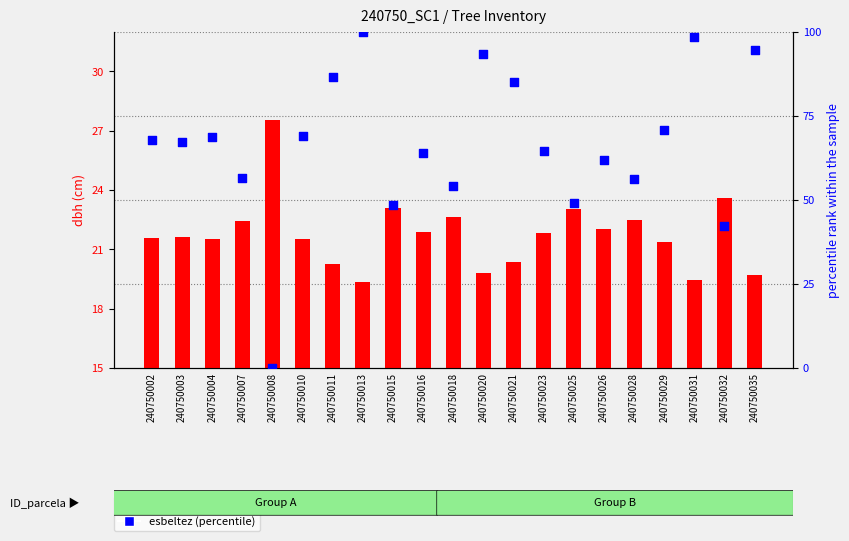

What is the total value across all series at 240750013?

119.3